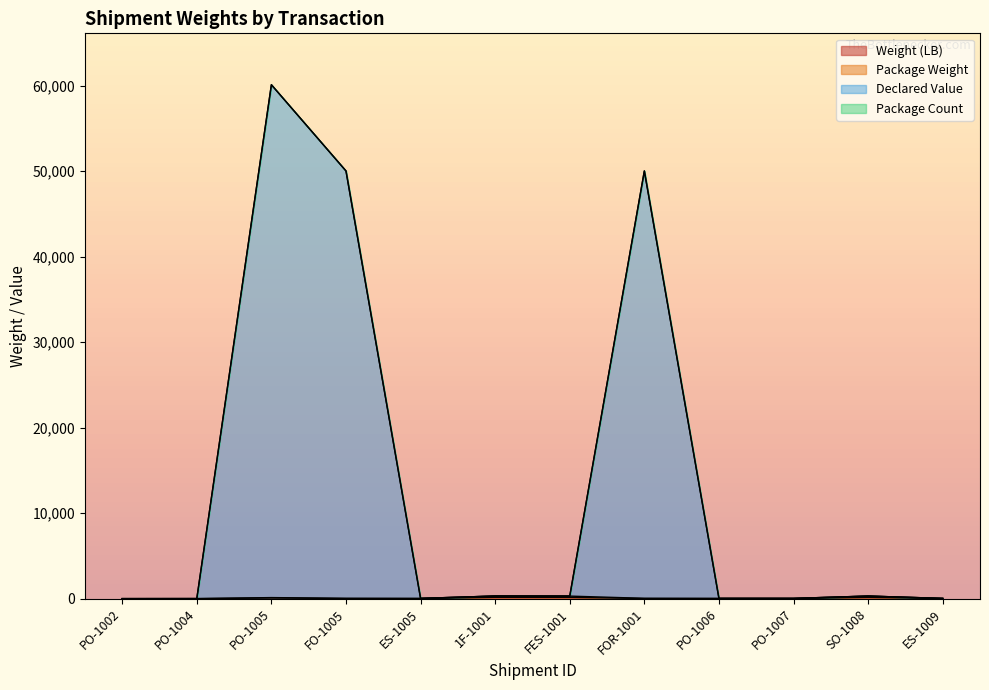

How many lines are shown in the chart?

4